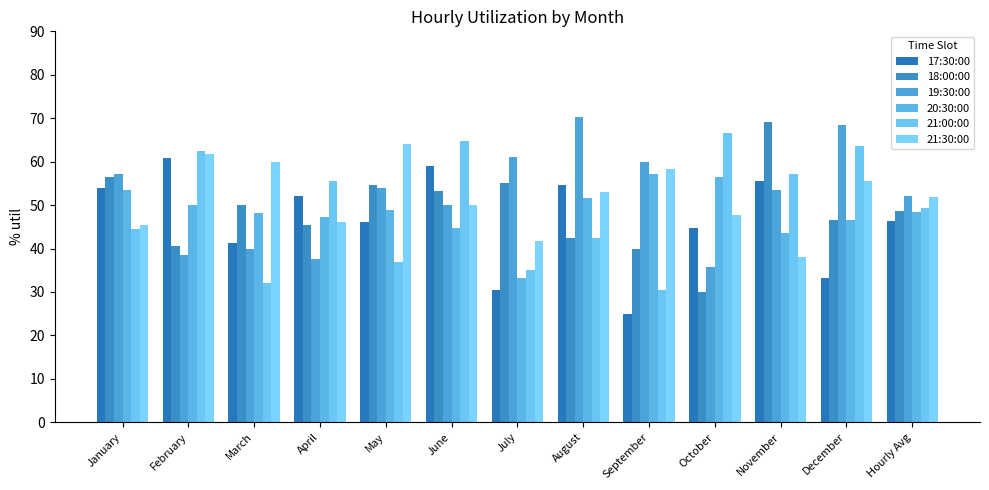

Which category has the highest value across all series?

August